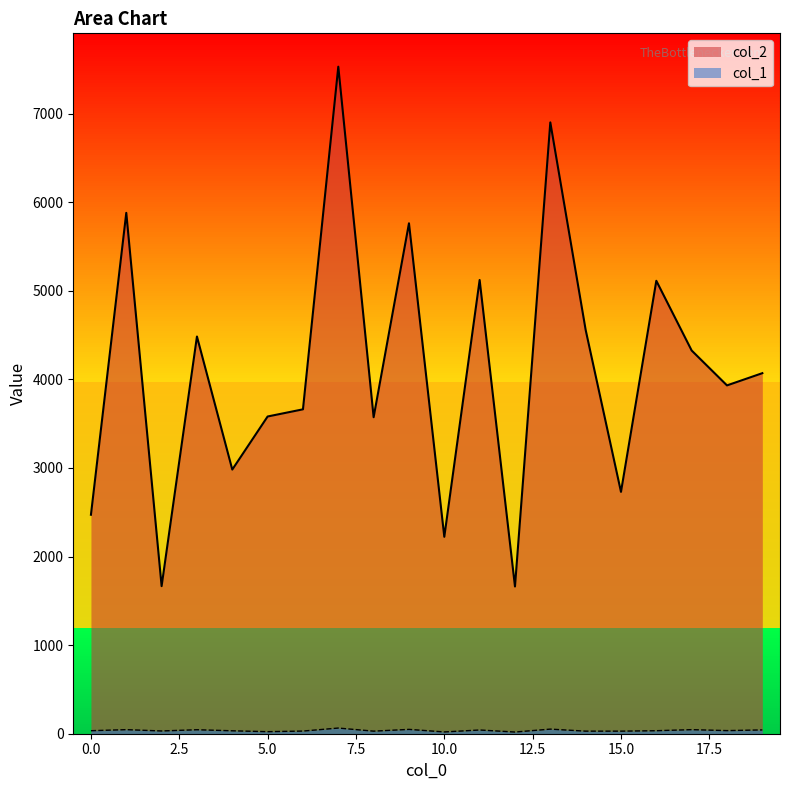

Rank the series by their maximum value, from highest to lowest.

col_2, col_1